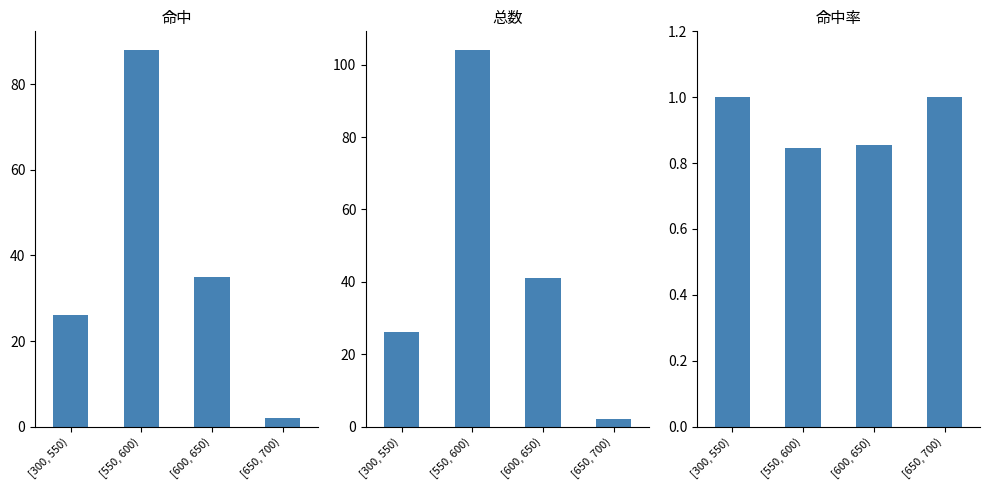

How many series are shown in this chart?

3